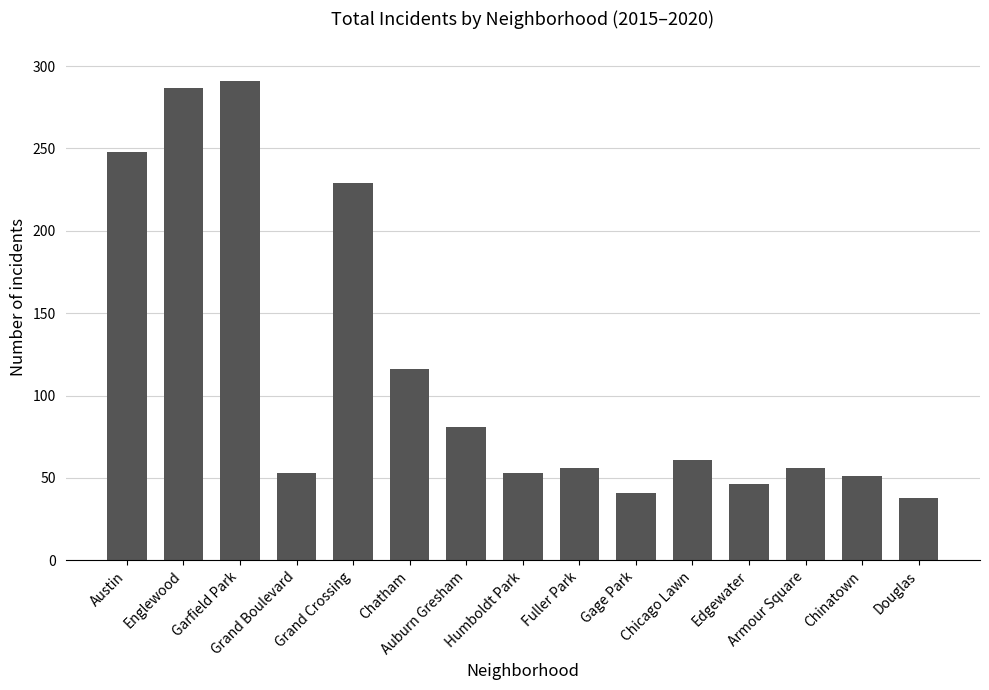

What is the average value?

114